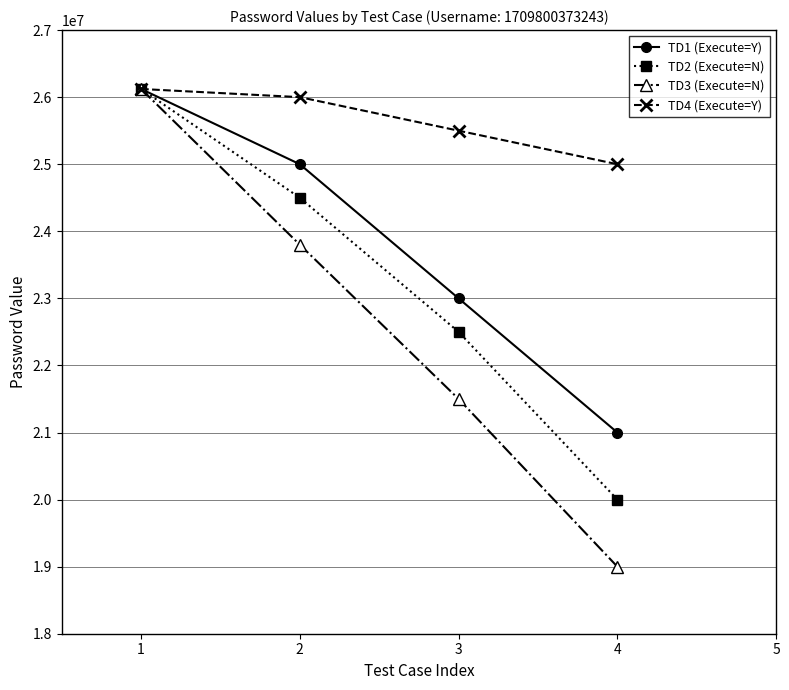

Reading left to right, what are all the values shown in this chart?

TD1 (Execute=Y): 26122001	25000000	23000000	21000000
TD2 (Execute=N): 26122001	24500000	22500000	20000000
TD3 (Execute=N): 26122001	23800000	21500000	19000000
TD4 (Execute=Y): 26122001	26000000	25500000	25000000